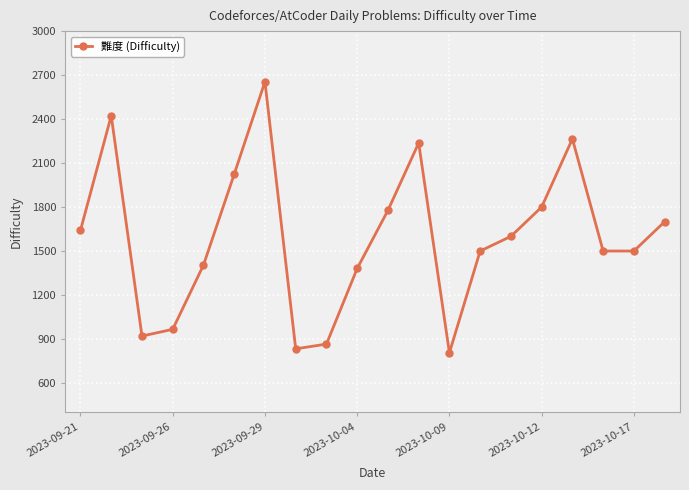

What is the greatest value displayed?

2655